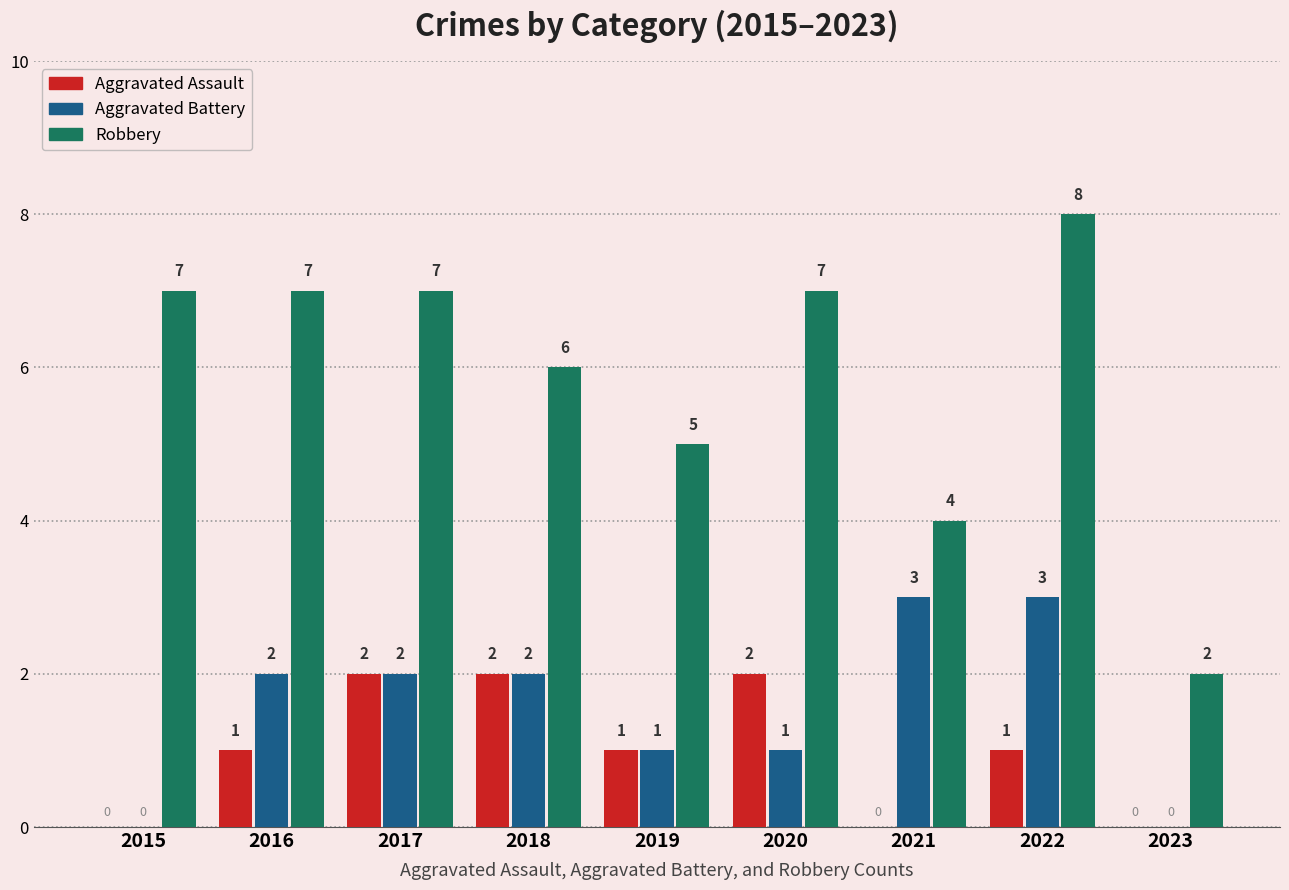

Is the value of Robbery at 2021 greater than the value of Aggravated Assault at 2018?

Yes